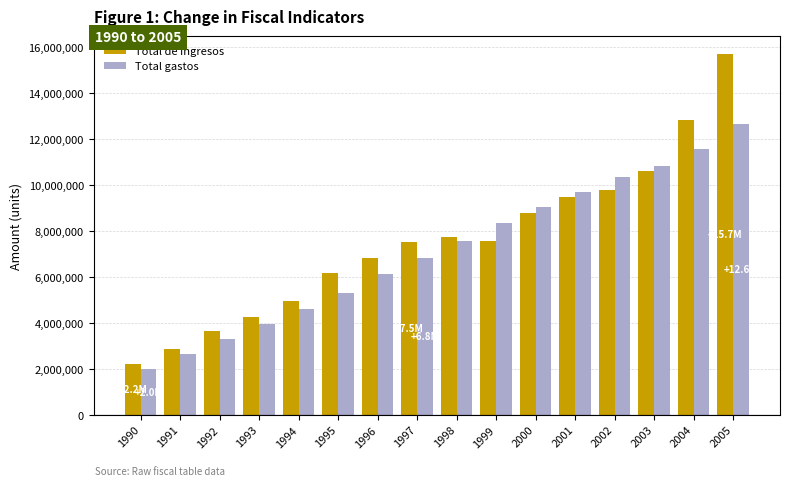

What is the value of the Total de ingresos bar at the 9th from the left?

7722601